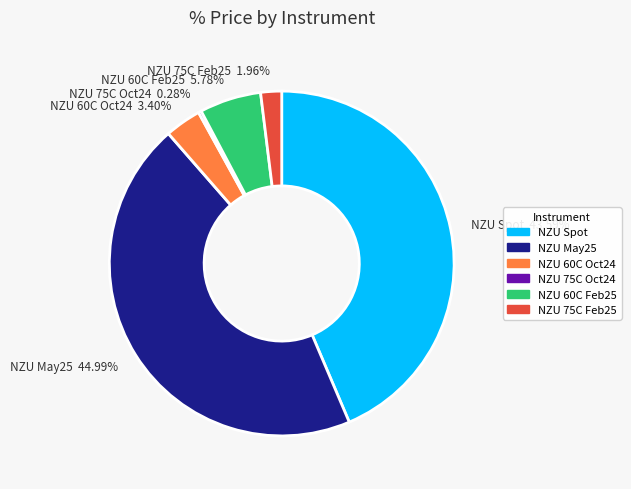

Between NZU 60C Oct24 and NZU Spot, which is larger?

NZU Spot